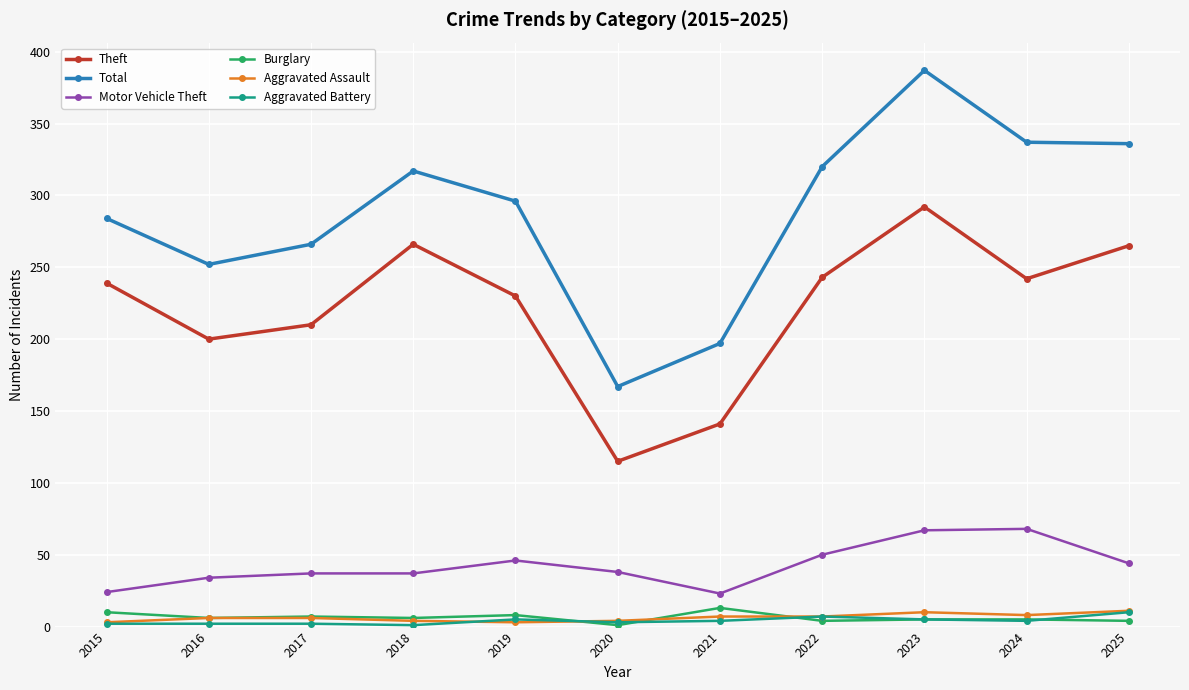

Which series has the largest range (max minus min)?

Total